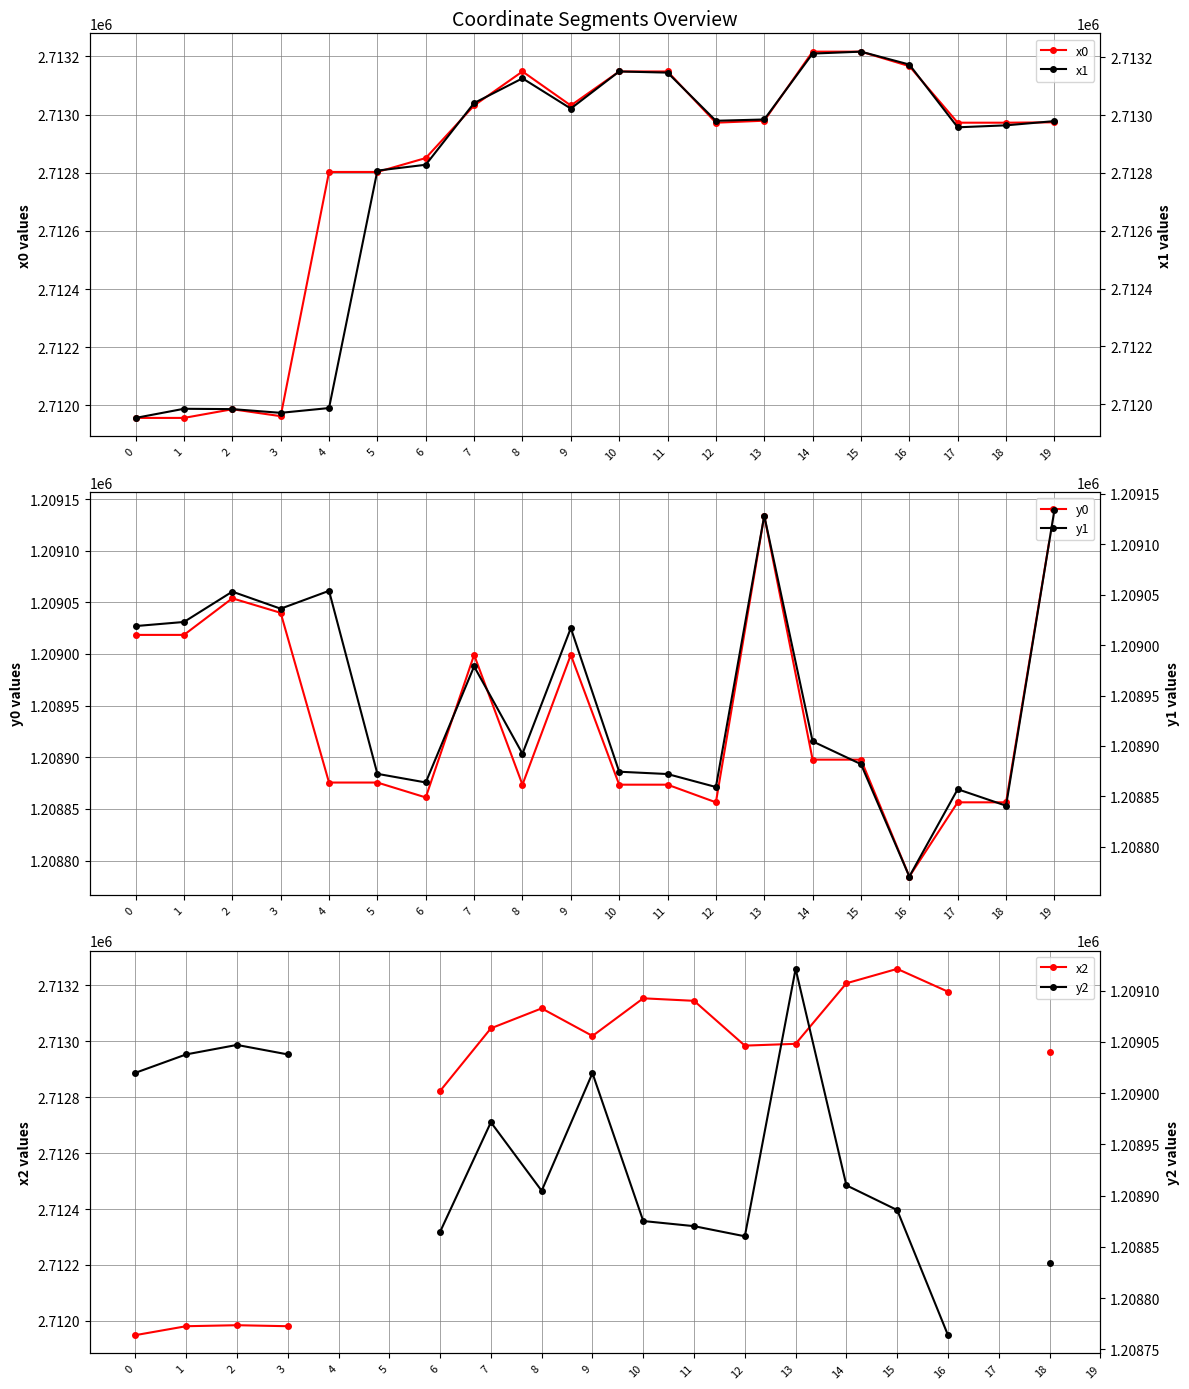

True or false: x0 has more than 0 interior local peaks.

True